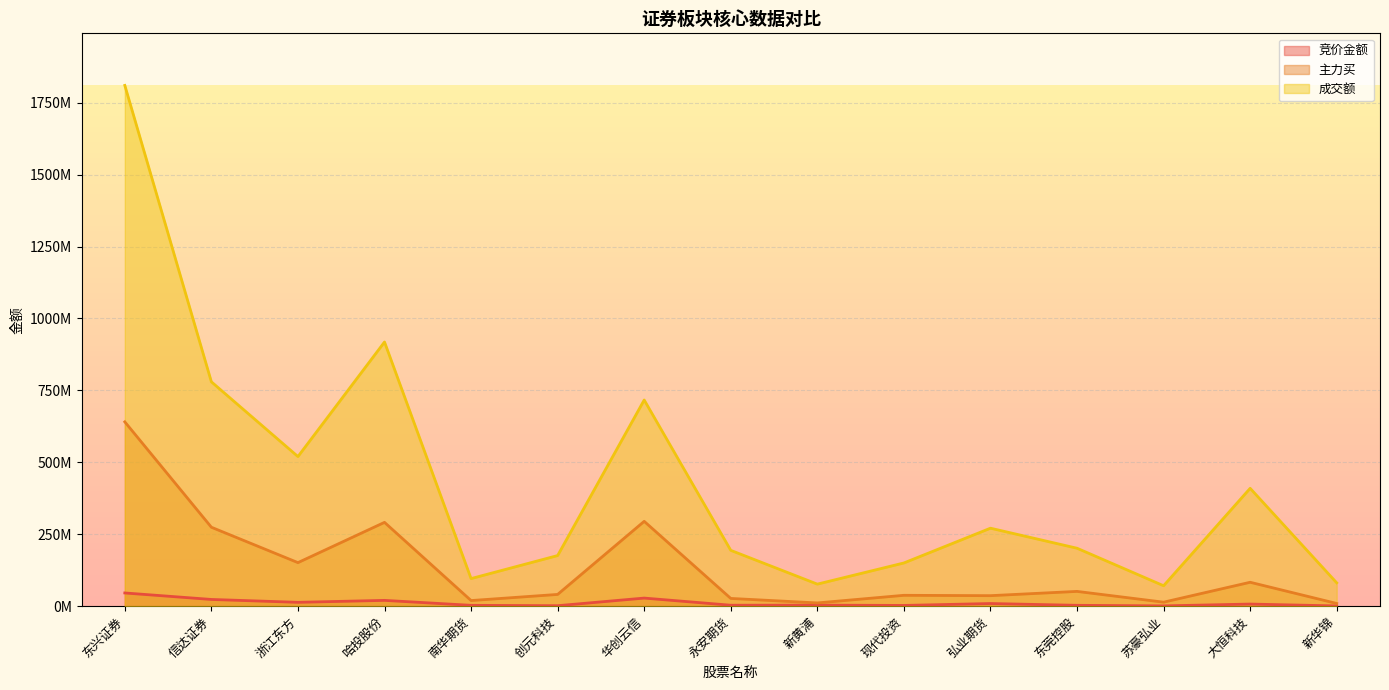

How many data points in 主力买 are above 40838019?

7